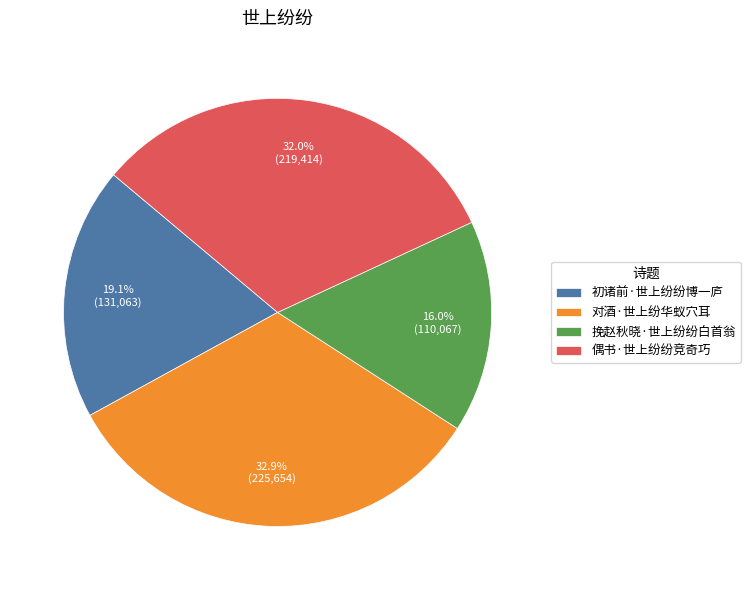

Rank the categories by value from lowest to highest.

挽赵秋晓·世上纷纷白首翁, 初诸前·世上纷纷博一庐, 偶书·世上纷纷竞奇巧, 对酒·世上纷华蚁穴耳